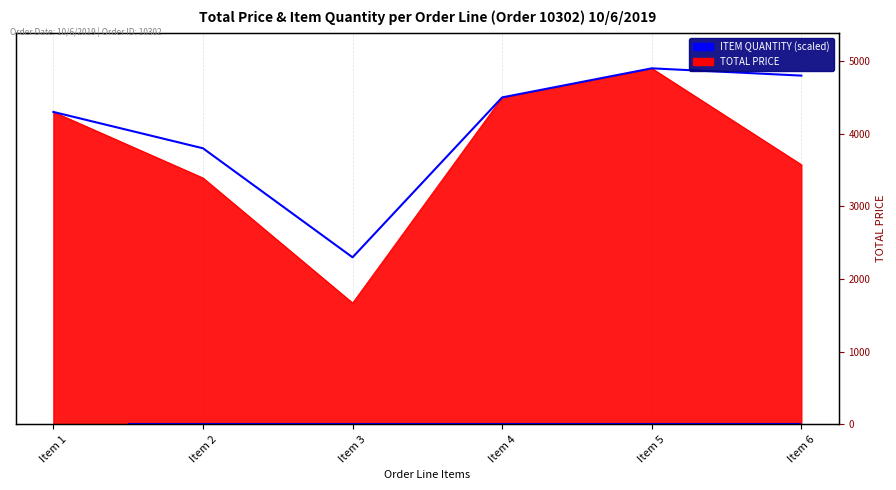

Rank the categories by value from lowest to highest.

Item 3, Item 2, Item 1, Item 4, Item 6, Item 5